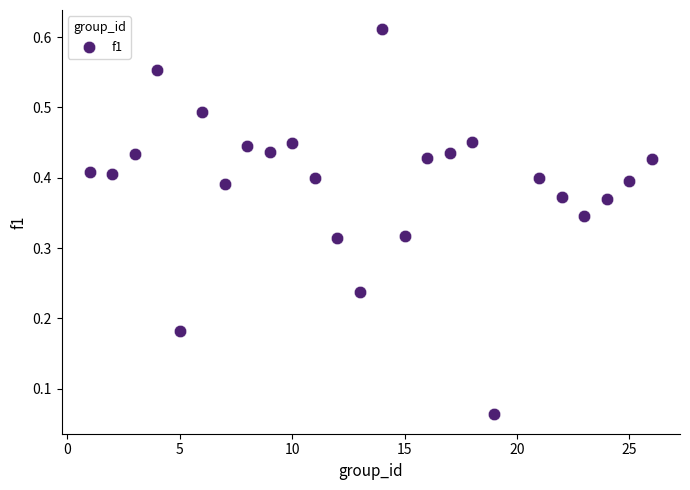

What is the range of X values (max minus min)?

25.0